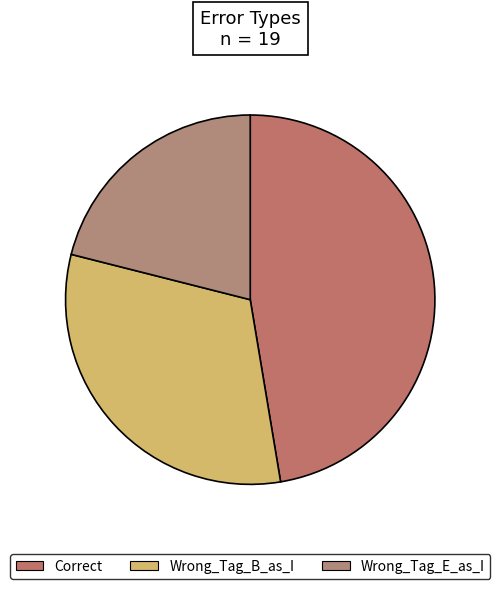

Does Wrong_Tag_B_as_I account for over 50% of the chart?

No